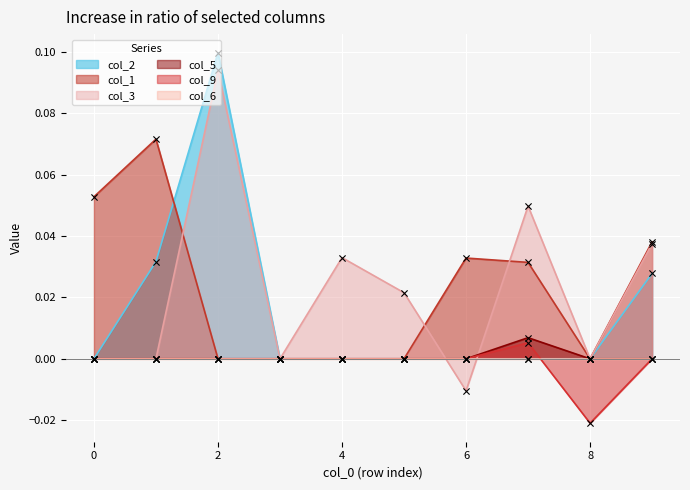

Which category has the lowest value in the col_9 series?

8